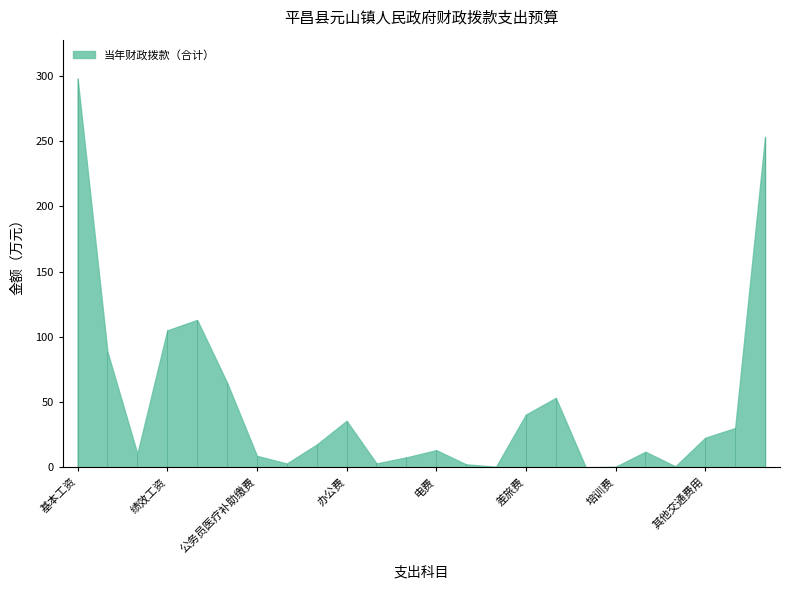

Where does the data first go above 17?

基本工资